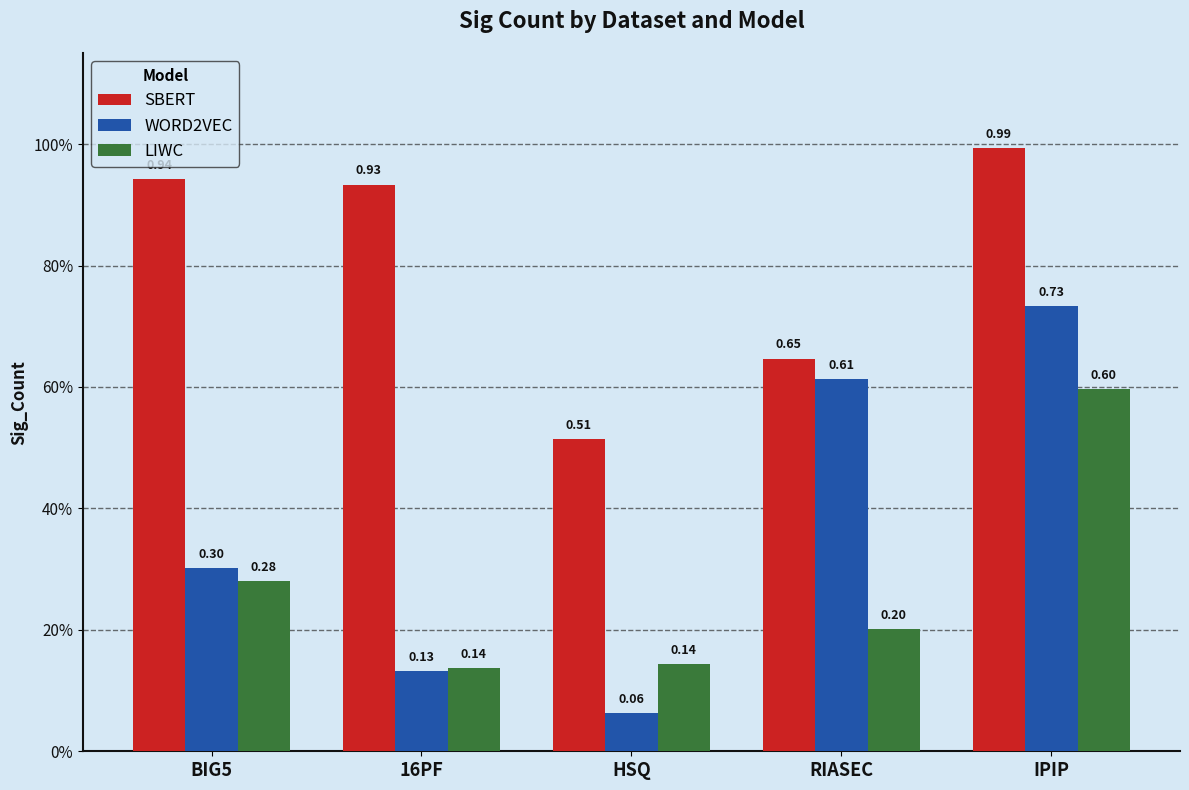

Which category has the lowest value across all series?

HSQ